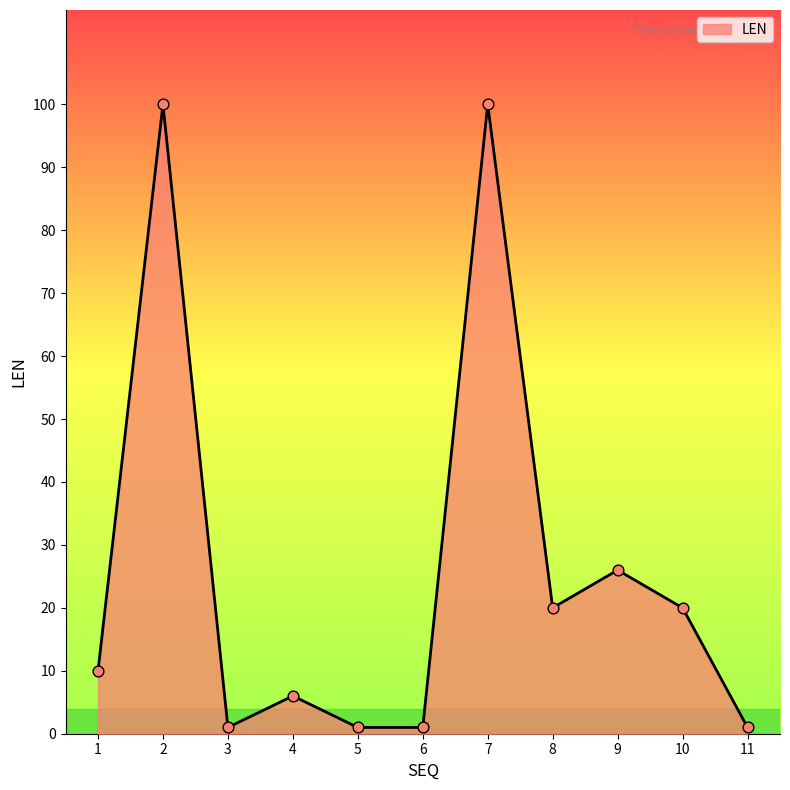

Between 9 and 10, which is larger?

9